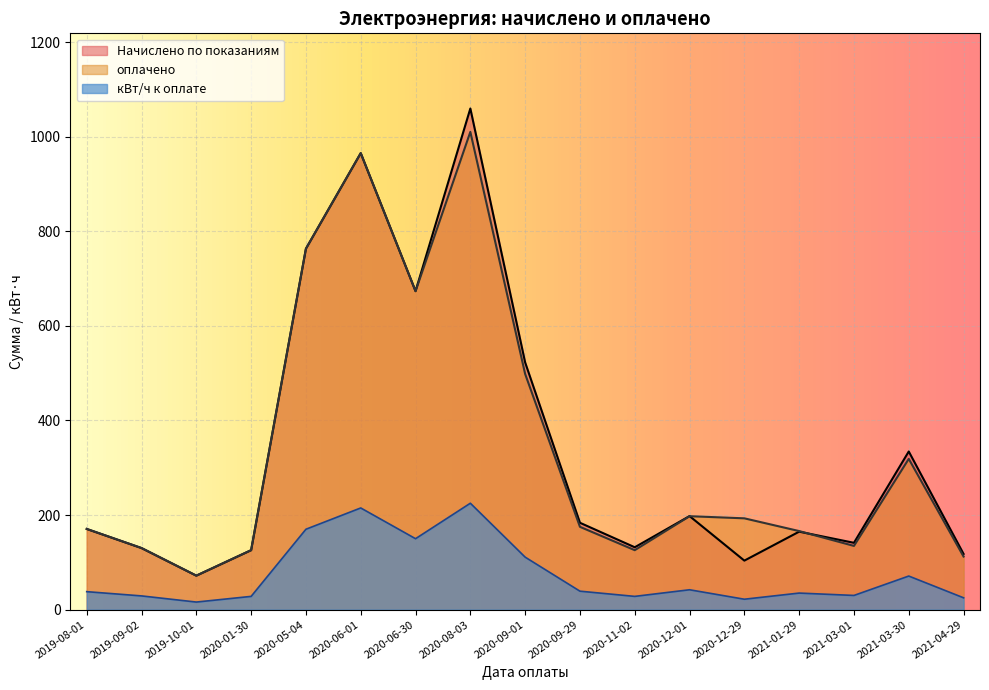

At how many categories does at least one series exceed 178?

9